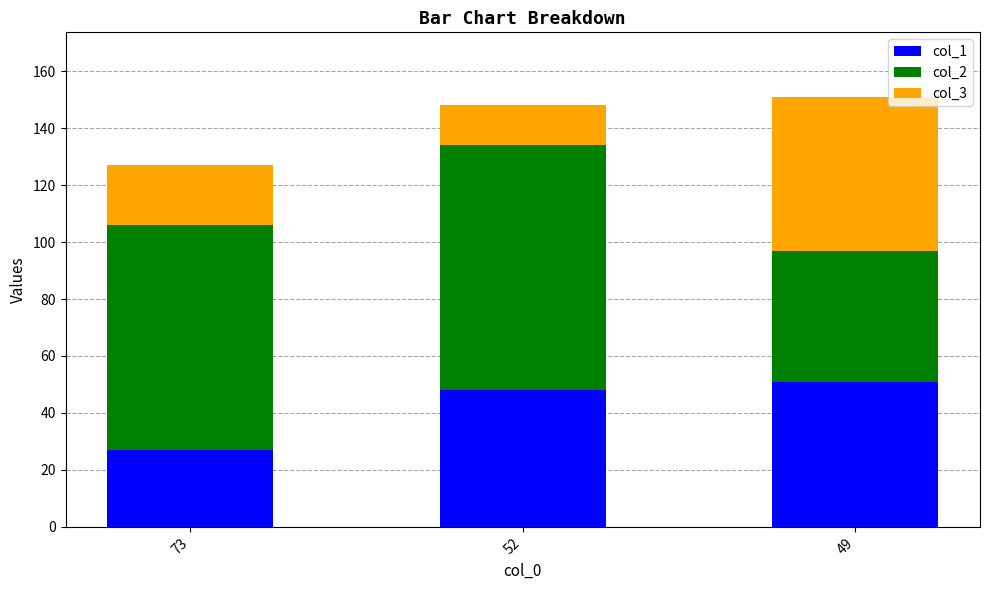

What is the total value across all series at 52?

148